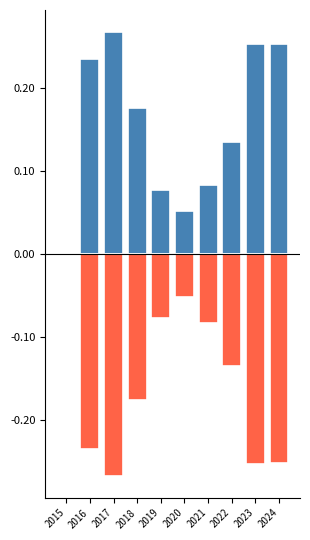

What is the difference between the maximum and second lowest values in the Decrease series?

0.3